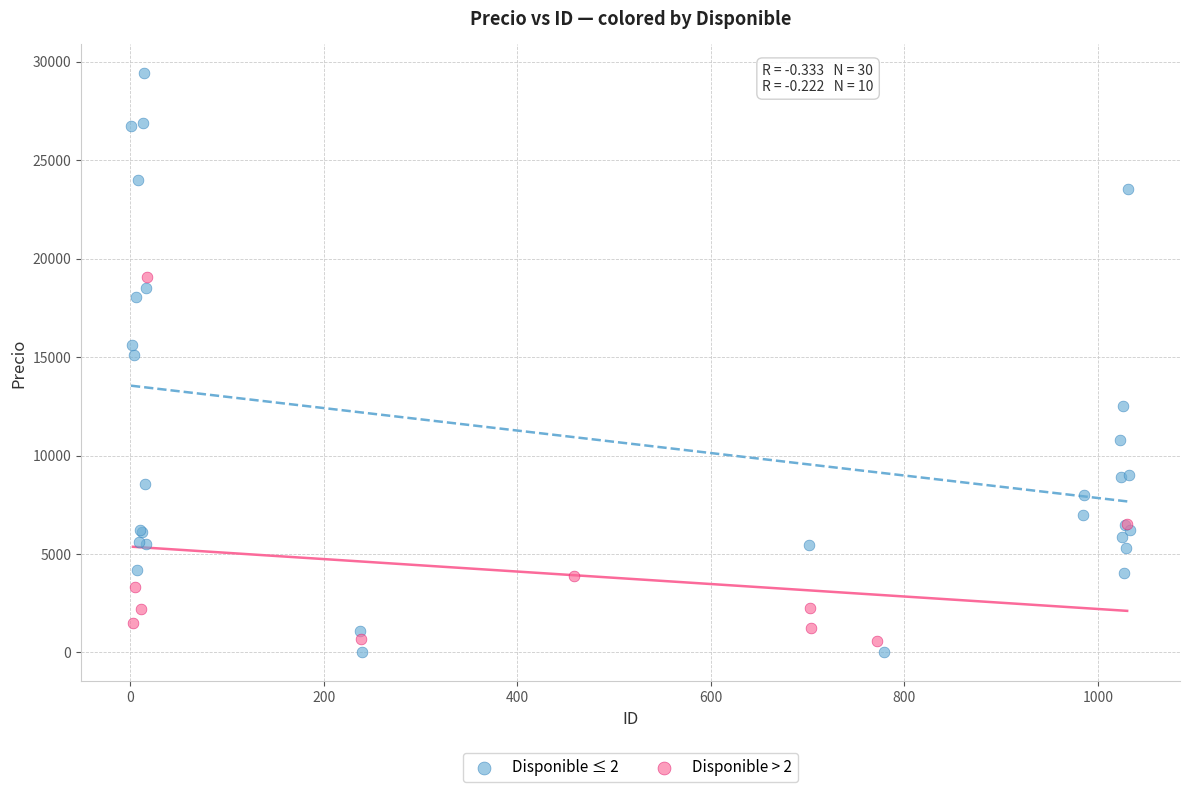

What are all the series names shown in the legend?

Disponible ≤ 2, Disponible > 2